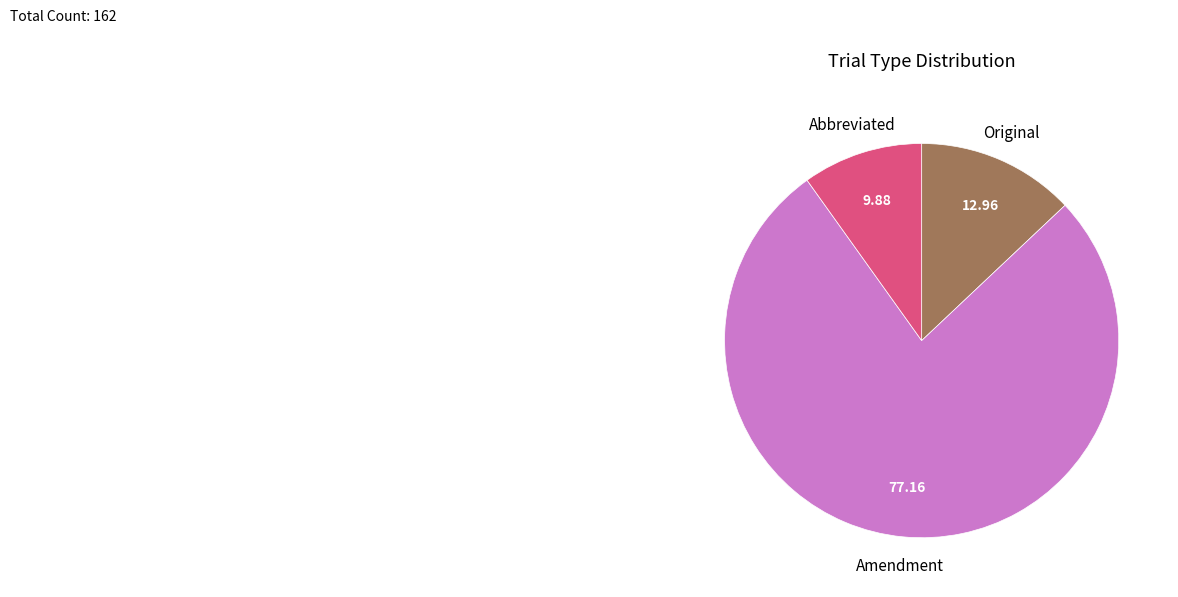

Which slice is the largest?

Amendment